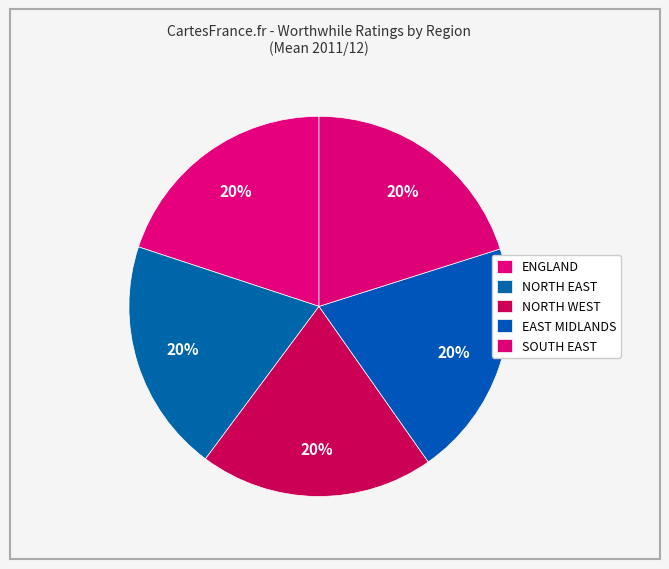

Count the number of slices in the pie.

5